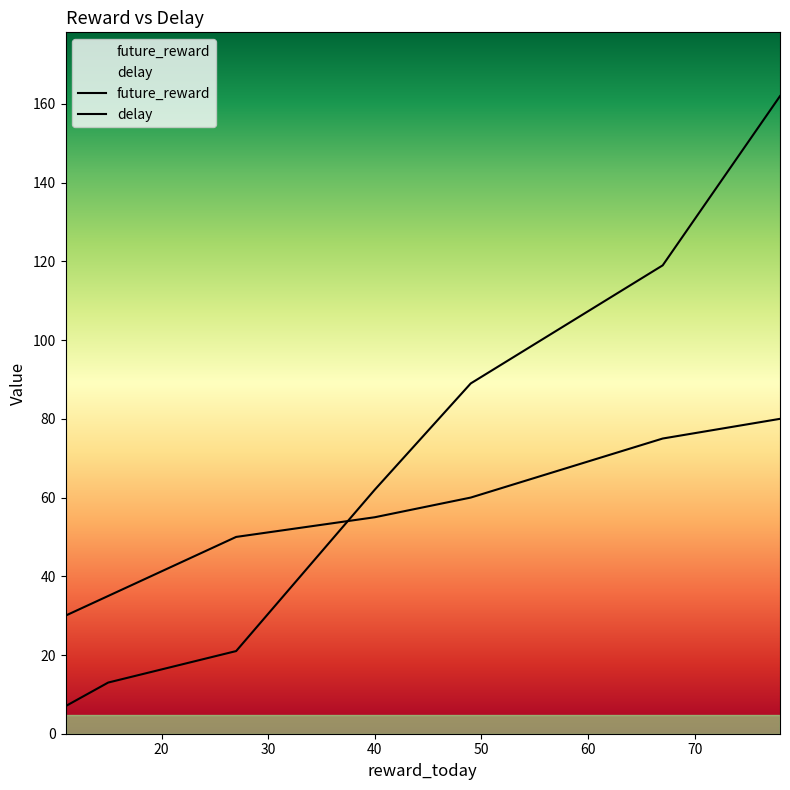

Does the chart have visible grid lines?

No